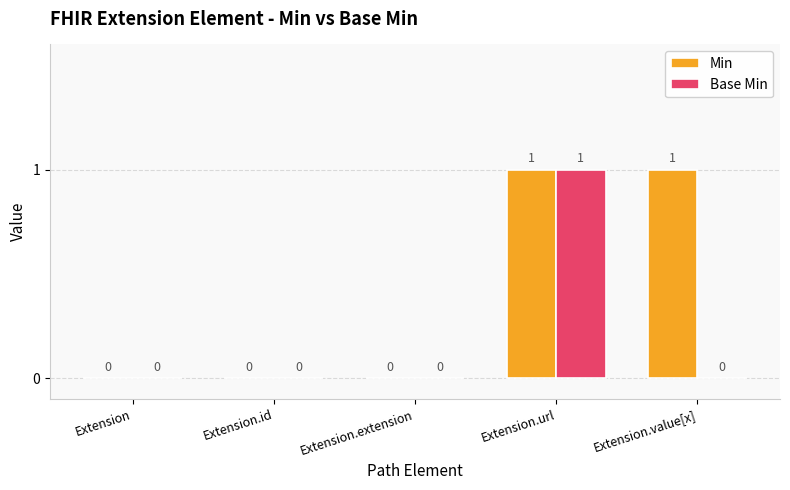

Count the number of data series in this chart.

2